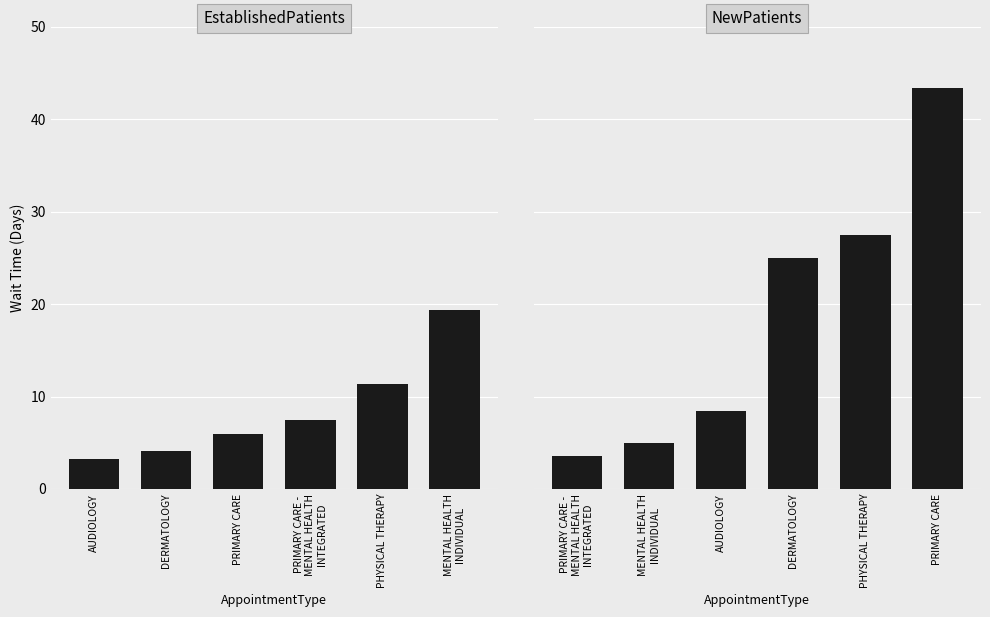

Rank the series by their average value, from highest to lowest.

NewPatients, EstablishedPatients